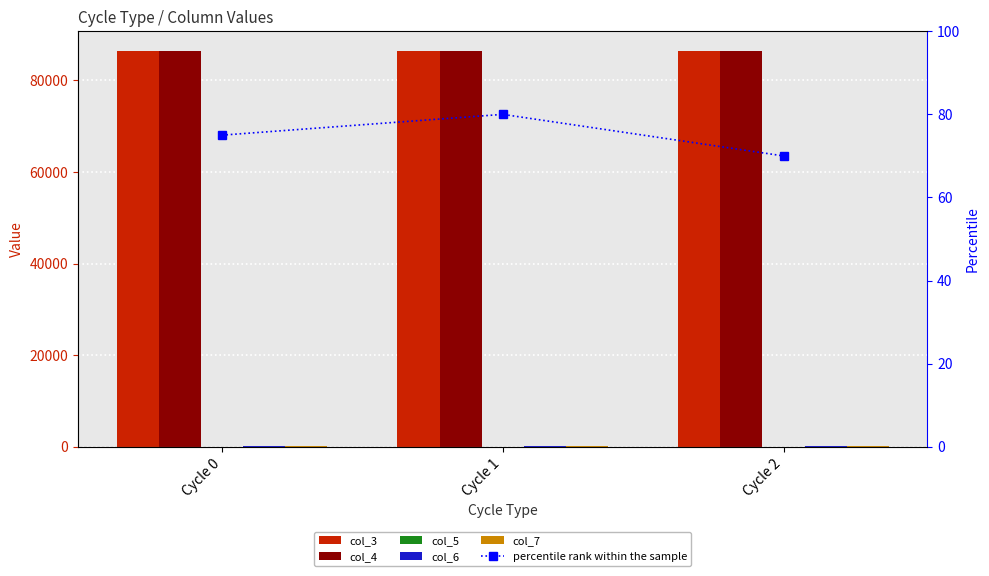

What is the value of the col_6 bar at the 3rd from the left?

81